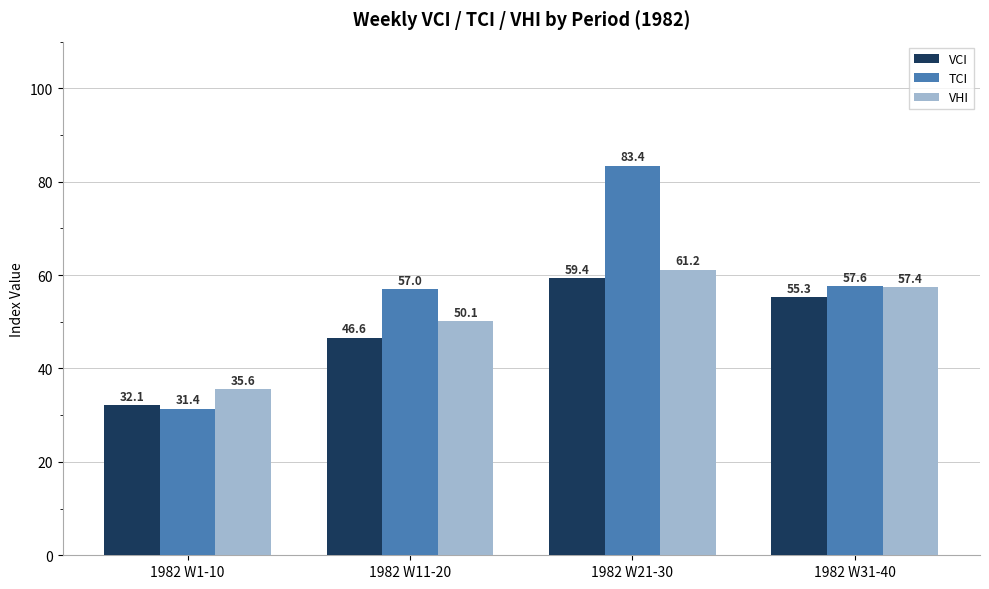

What is the total value across all series at 1982 W31-40?

170.3